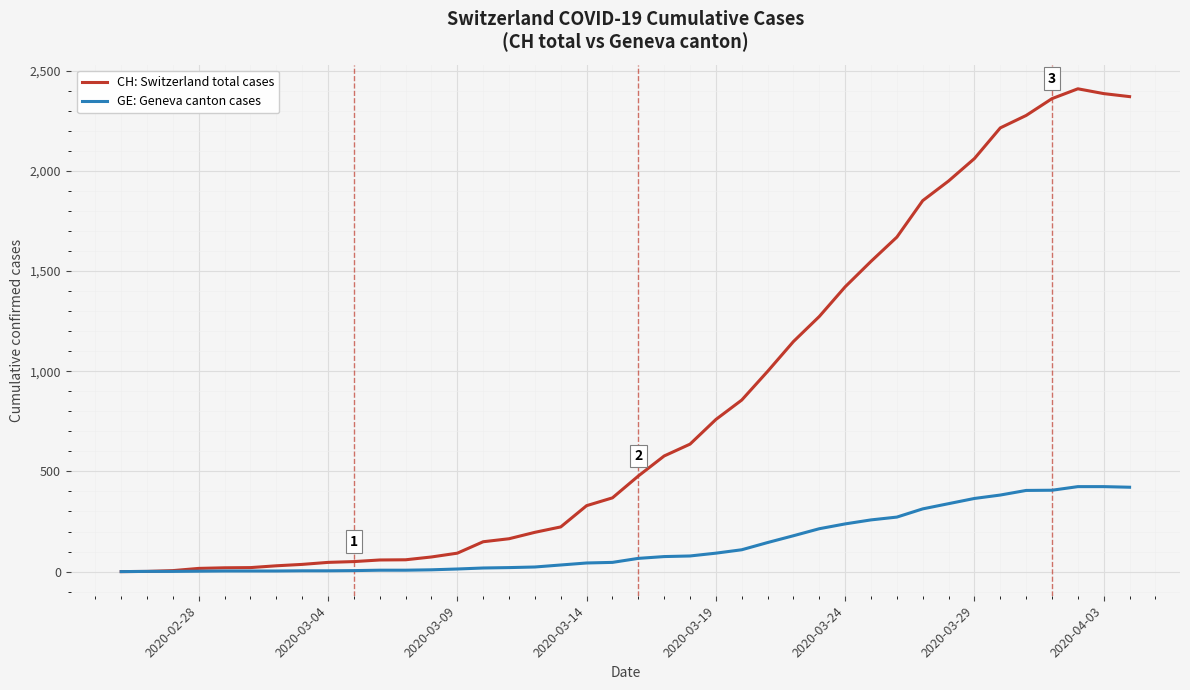

How many categories are shown in the chart?

40